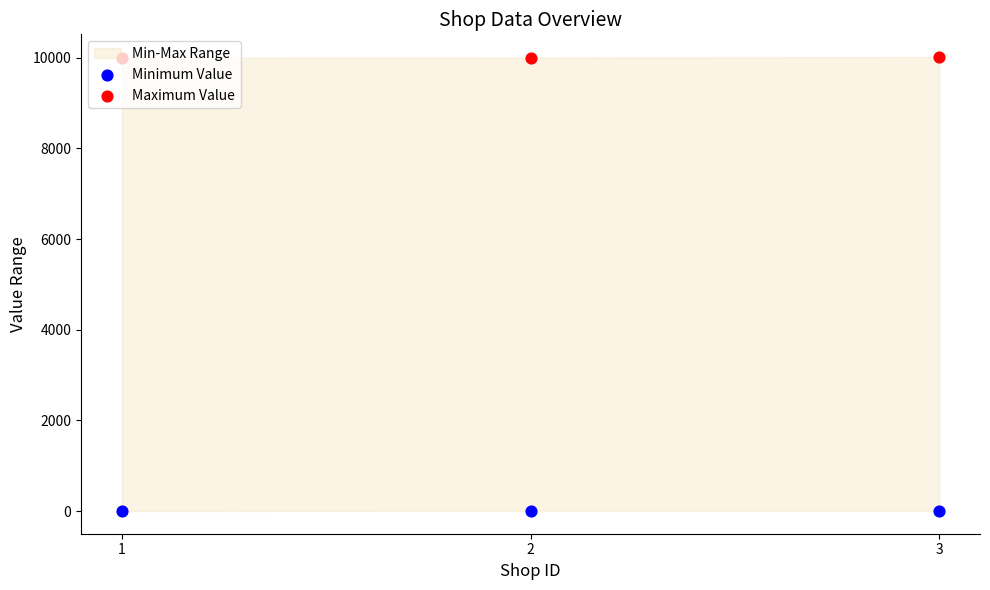

Is the value of Maximum Value at 1 greater than the value of Minimum Value at 2?

Yes